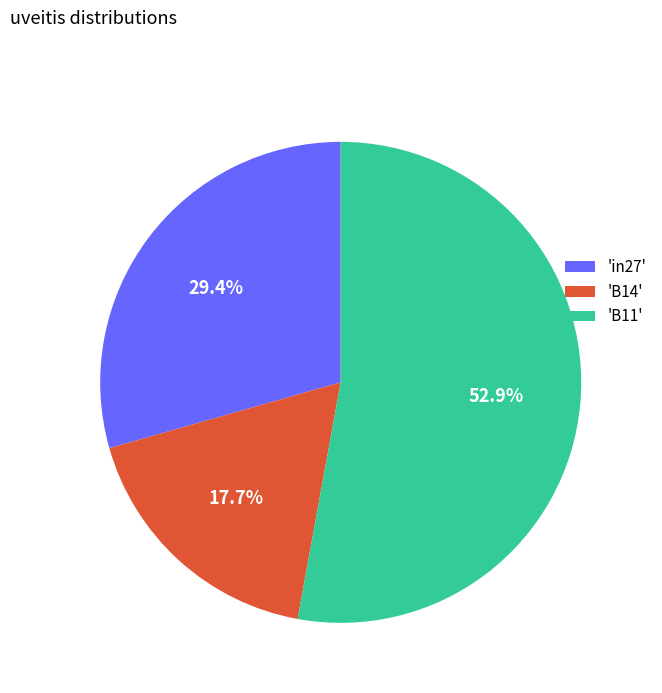

To the nearest percent, what is the difference between the largest and smallest slice percentages?

35%